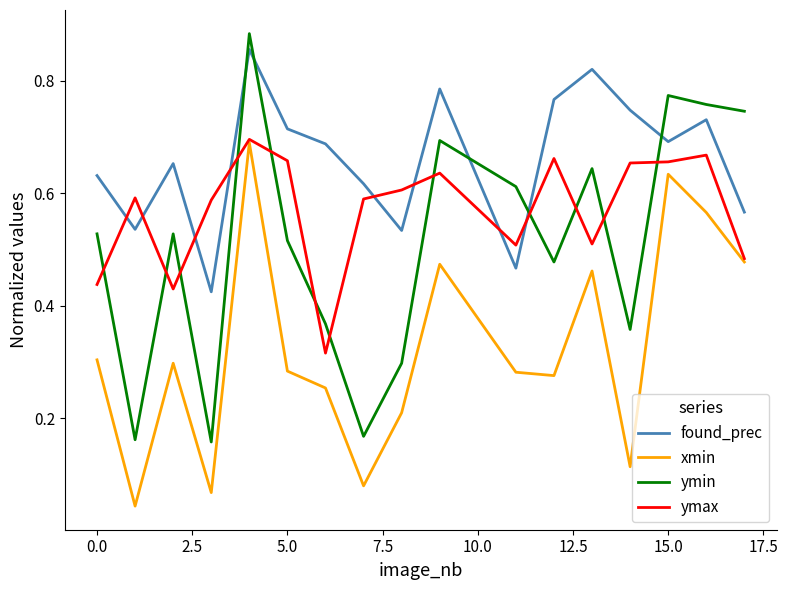

Which series has the largest range (max minus min)?

ymin